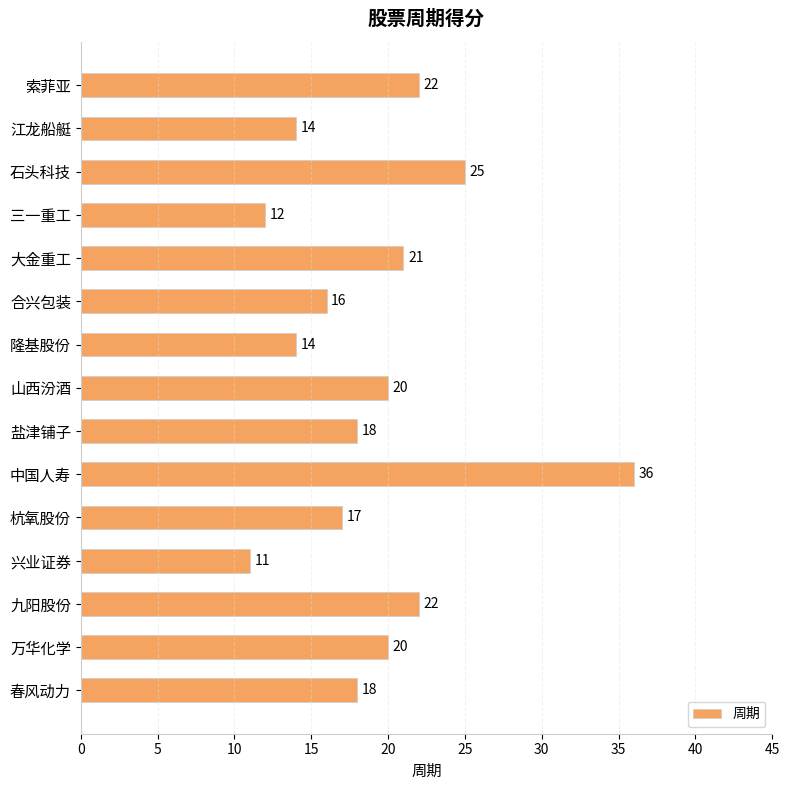

What value does the data have at 万华化学, to the nearest 5?

20